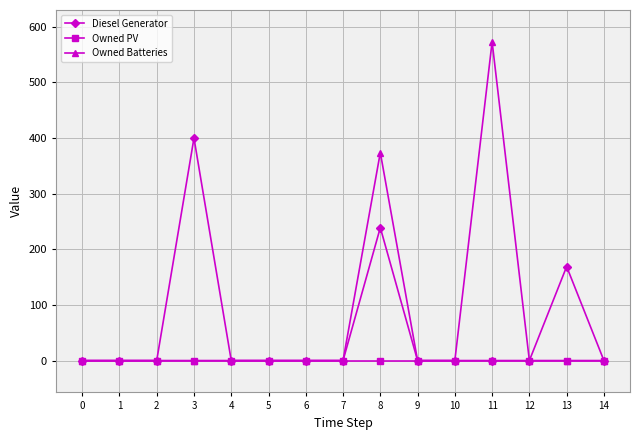

What is the spread (max minus min) of values at 8?

374